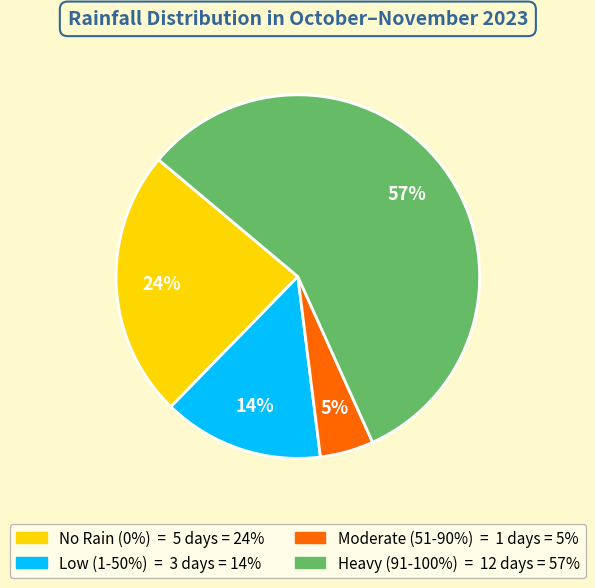

To the nearest percent, what is the difference between the largest and smallest slice percentages?

52%